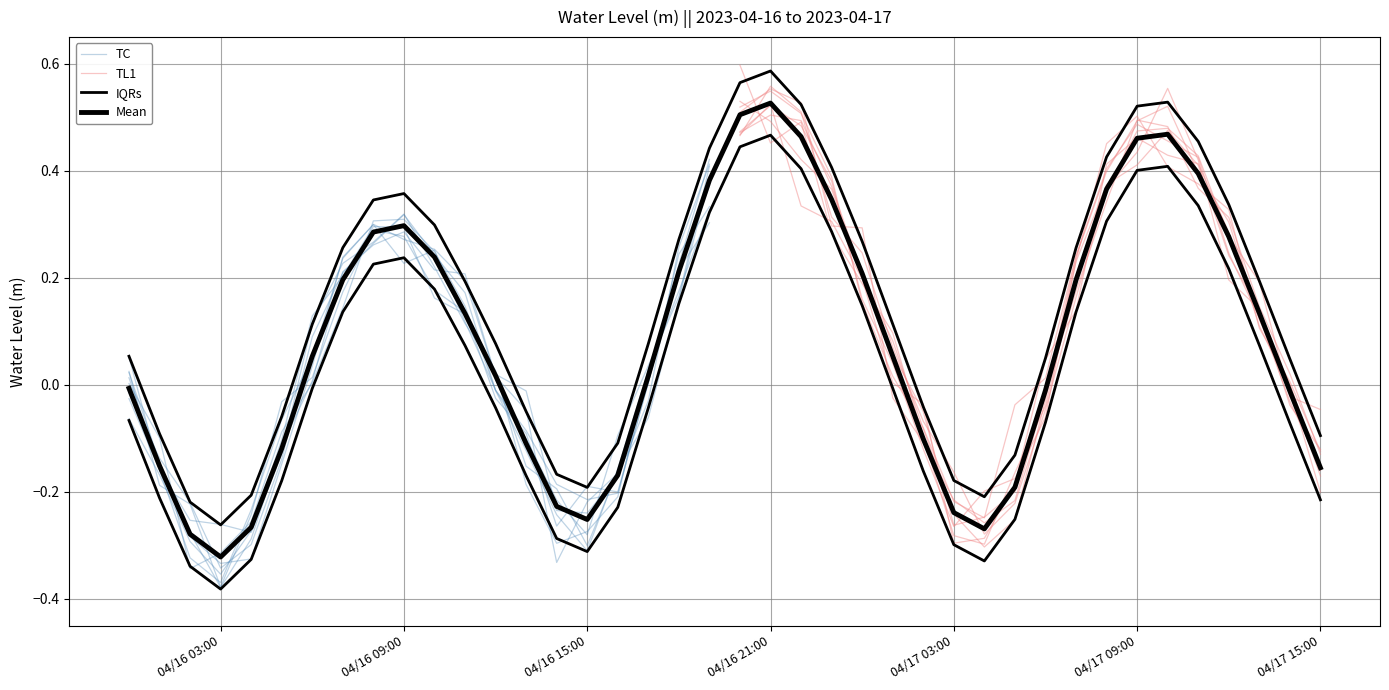

What is the sum of the values at 2023-04-17 07:00:00 and 2023-04-17 14:00:00?

0.3